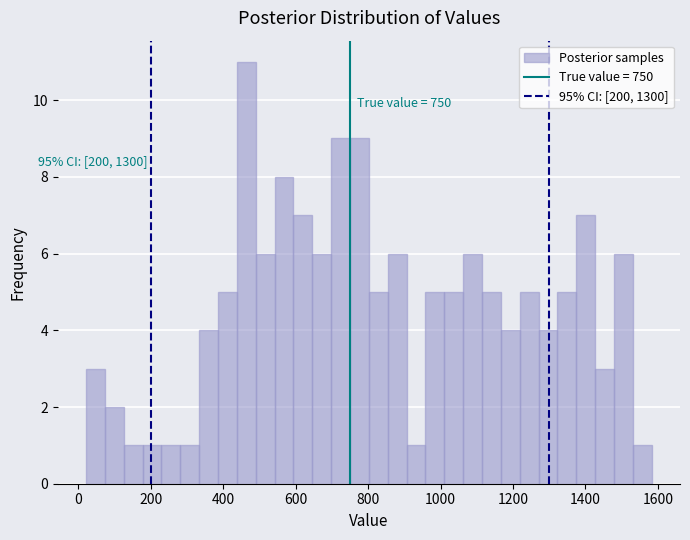

Read against the x-axis, roughly where is the centre of the tallest bar?

460